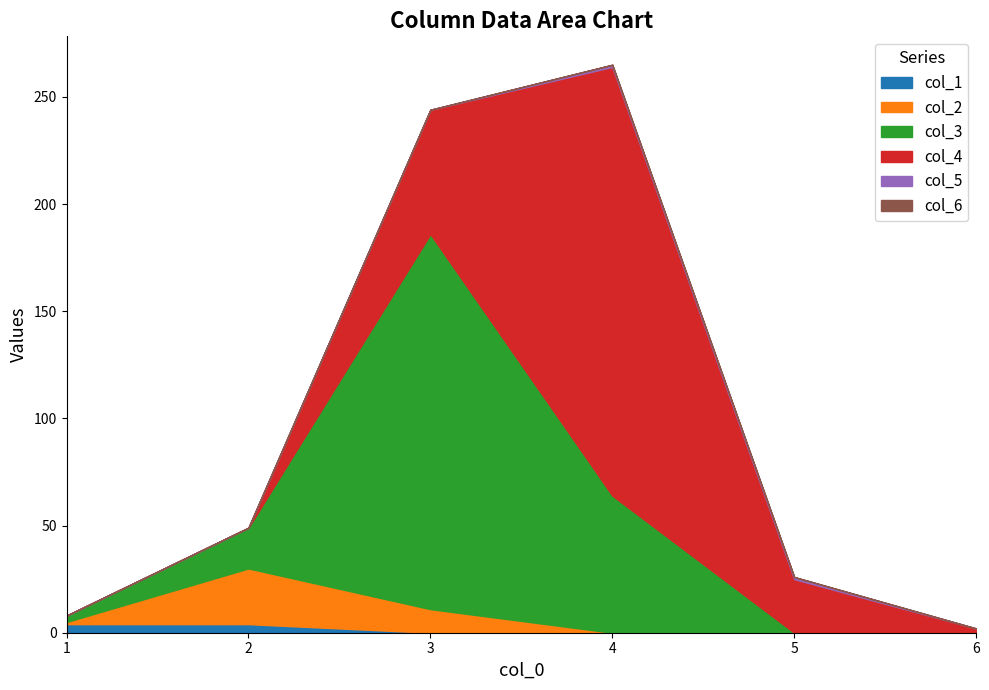

The col_1 series shows 0 at 6. True or false?

True